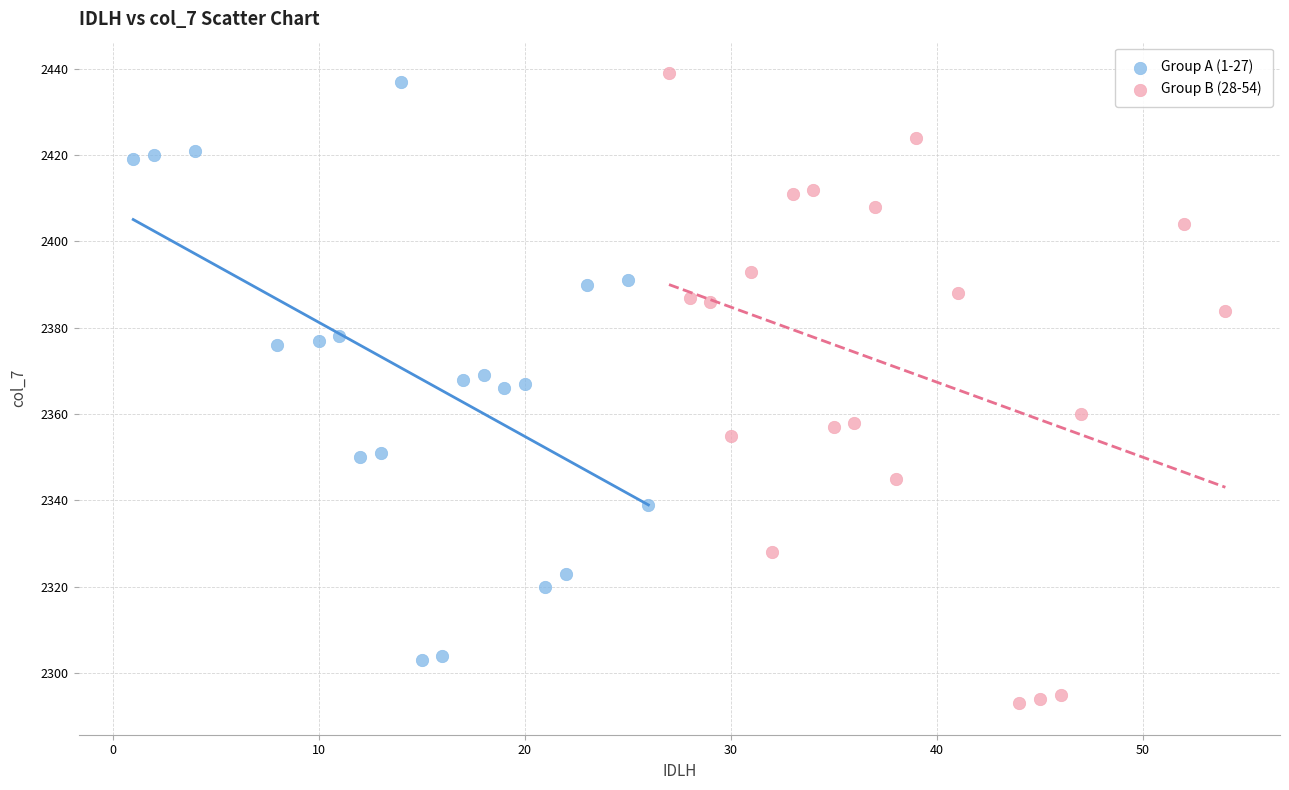

Which series reaches the minimum Y coordinate?

Group B (28-54)